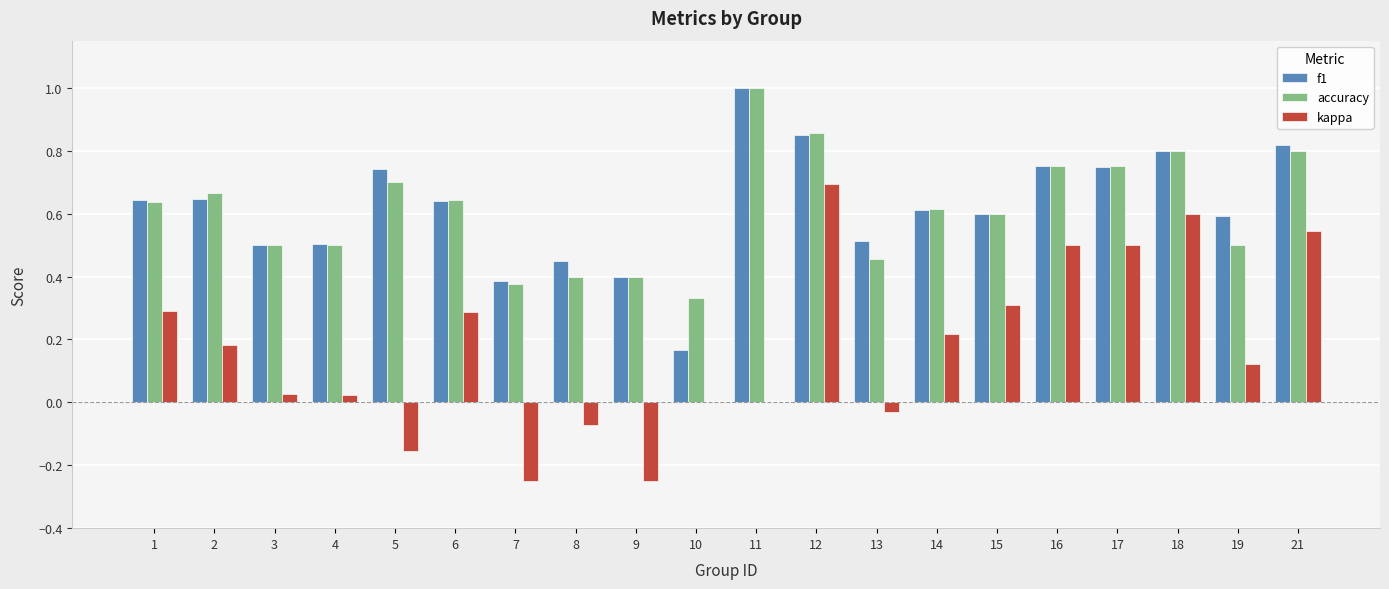

The kappa series shows 0.2 at 12. True or false?

False